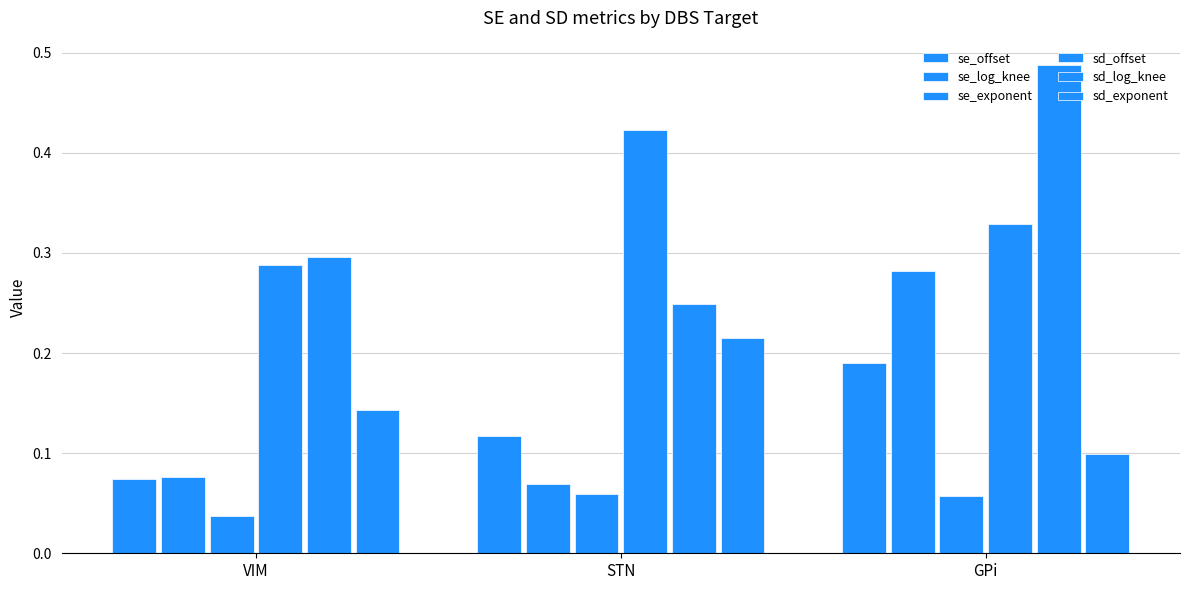

Which series has the widest spread of values?

sd_log_knee